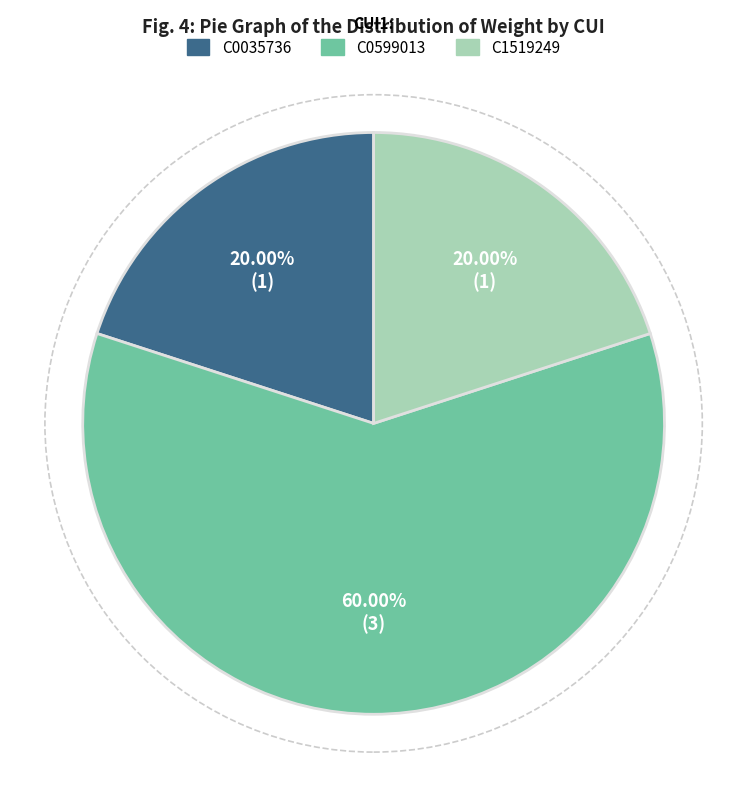

What is the ratio of the value at C1519249 to the value at C0035736?

1.0